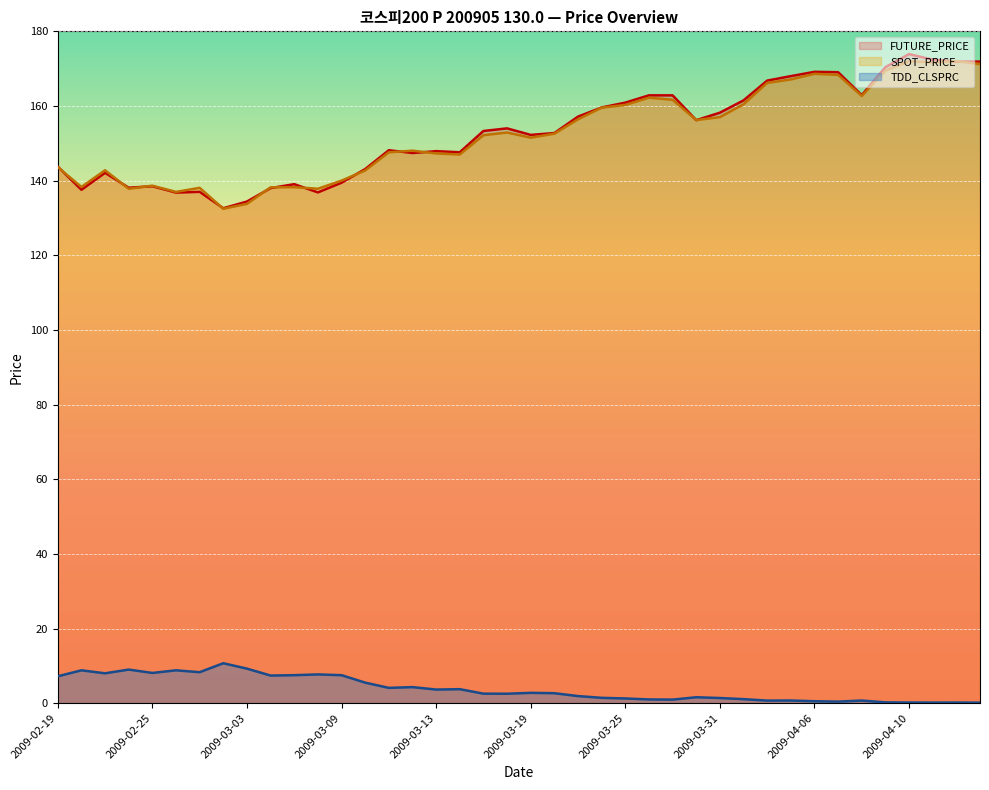

Reading left to right, list all the values displayed in this chart.

FUTURE_PRICE: 2009-02-19=143.8	2009-02-20=137.6	2009-02-23=142.1	2009-02-24=138.1	2009-02-25=138.5	2009-02-26=136.8	2009-02-27=137.0	2009-03-02=132.6	2009-03-03=134.4	2009-03-04=138.0	2009-03-05=139.1	2009-03-06=136.8	2009-03-09=139.4	2009-03-10=143.1	2009-03-11=148.2	2009-03-12=147.4	2009-03-13=147.9	2009-03-16=147.6	2009-03-17=153.3	2009-03-18=154.0	2009-03-19=152.2	2009-03-20=152.8	2009-03-23=157.2	2009-03-24=159.6	2009-03-25=160.9	2009-03-26=162.8	2009-03-27=162.8	2009-03-30=156.2	2009-03-31=158.2	2009-04-01=161.5	2009-04-02=166.8	2009-04-03=168.0	2009-04-06=169.2	2009-04-07=169.1	2009-04-08=162.9	2009-04-09=170.4	2009-04-10=173.9	2009-04-13=172.4	2009-04-14=171.9	2009-04-15=171.9
SPOT_PRICE: 2009-02-19=143.6	2009-02-20=138.3	2009-02-23=142.8	2009-02-24=137.8	2009-02-25=138.7	2009-02-26=137.0	2009-02-27=138.1	2009-03-02=132.5	2009-03-03=133.8	2009-03-04=138.2	2009-03-05=138.2	2009-03-06=137.8	2009-03-09=140.0	2009-03-10=142.7	2009-03-11=147.6	2009-03-12=148.0	2009-03-13=147.3	2009-03-16=147.0	2009-03-17=152.2	2009-03-18=152.9	2009-03-19=151.5	2009-03-20=152.6	2009-03-23=156.4	2009-03-24=159.6	2009-03-25=160.3	2009-03-26=162.2	2009-03-27=161.7	2009-03-30=156.2	2009-03-31=157.0	2009-04-01=160.5	2009-04-02=166.2	2009-04-03=167.1	2009-04-06=168.6	2009-04-07=168.3	2009-04-08=162.7	2009-04-09=169.5	2009-04-10=172.0	2009-04-13=171.7	2009-04-14=172.0	2009-04-15=171.2
TDD_CLSPRC: 2009-02-19=7.2	2009-02-20=8.8	2009-02-23=8.0	2009-02-24=9.0	2009-02-25=8.1	2009-02-26=8.8	2009-02-27=8.3	2009-03-02=10.7	2009-03-03=9.2	2009-03-04=7.4	2009-03-05=7.5	2009-03-06=7.7	2009-03-09=7.5	2009-03-10=5.5	2009-03-11=4.1	2009-03-12=4.3	2009-03-13=3.6	2009-03-16=3.8	2009-03-17=2.5	2009-03-18=2.5	2009-03-19=2.8	2009-03-20=2.7	2009-03-23=1.9	2009-03-24=1.4	2009-03-25=1.3	2009-03-26=1.0	2009-03-27=0.9	2009-03-30=1.6	2009-03-31=1.4	2009-04-01=1.1	2009-04-02=0.7	2009-04-03=0.7	2009-04-06=0.5	2009-04-07=0.4	2009-04-08=0.7	2009-04-09=0.2	2009-04-10=0.2	2009-04-13=0.2	2009-04-14=0.2	2009-04-15=0.1